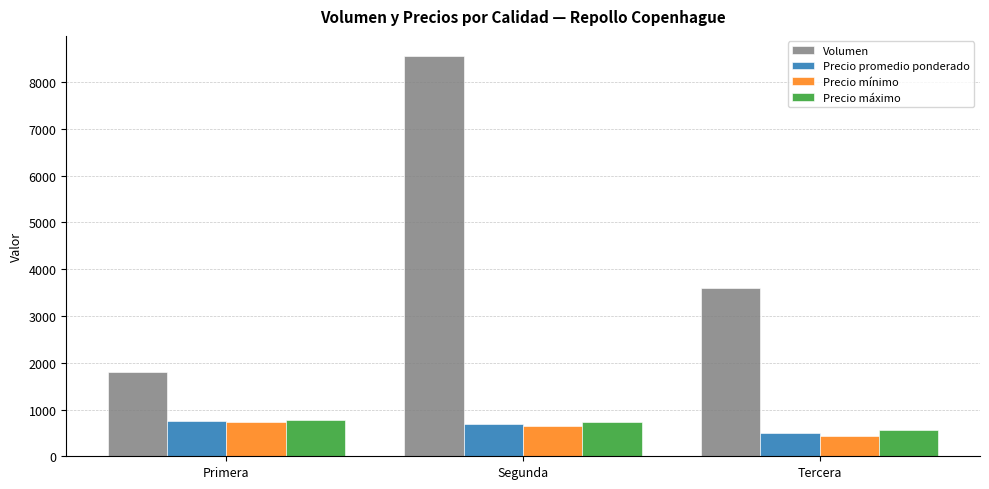

What is the sum of the Precio promedio ponderado values at Tercera and Primera?

1256